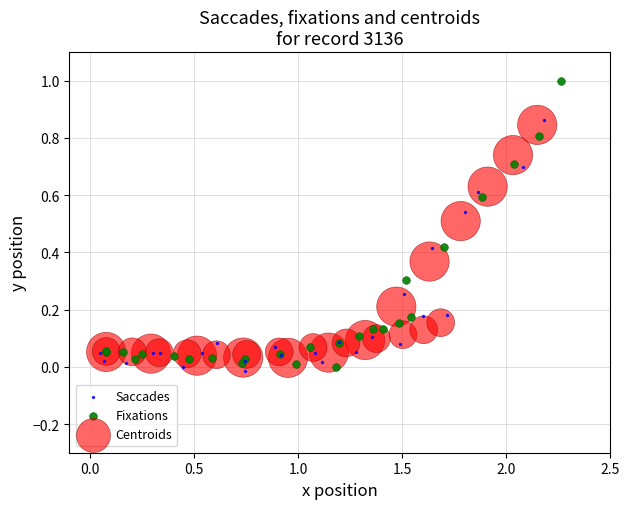

What are all the series names shown in the legend?

Saccades, Fixations, Centroids